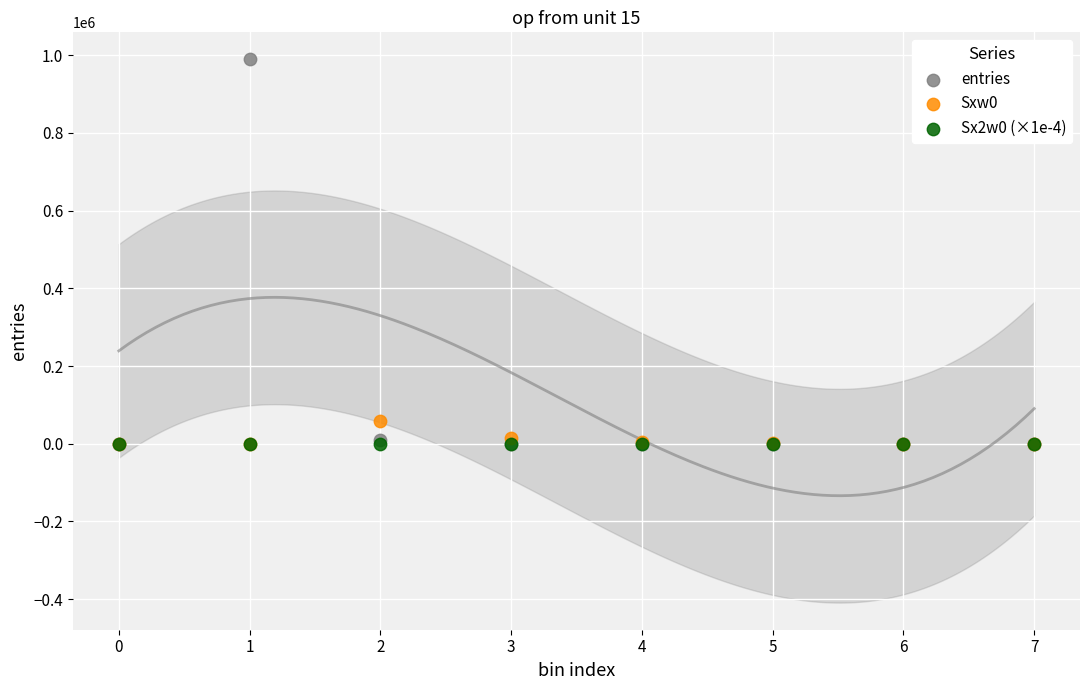

Which series has the largest Y range (max minus min)?

entries